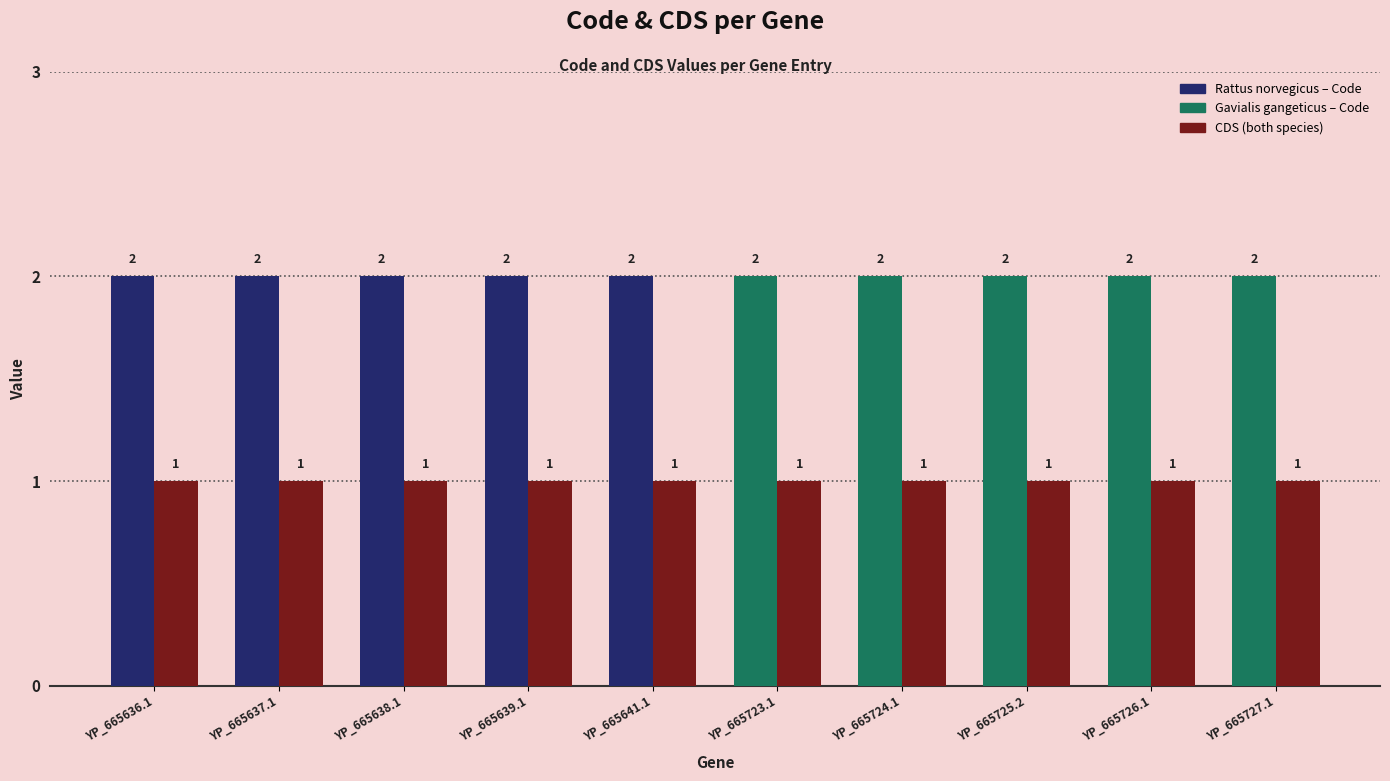

What is the label of the 6th bar from the left?

YP_665723.1